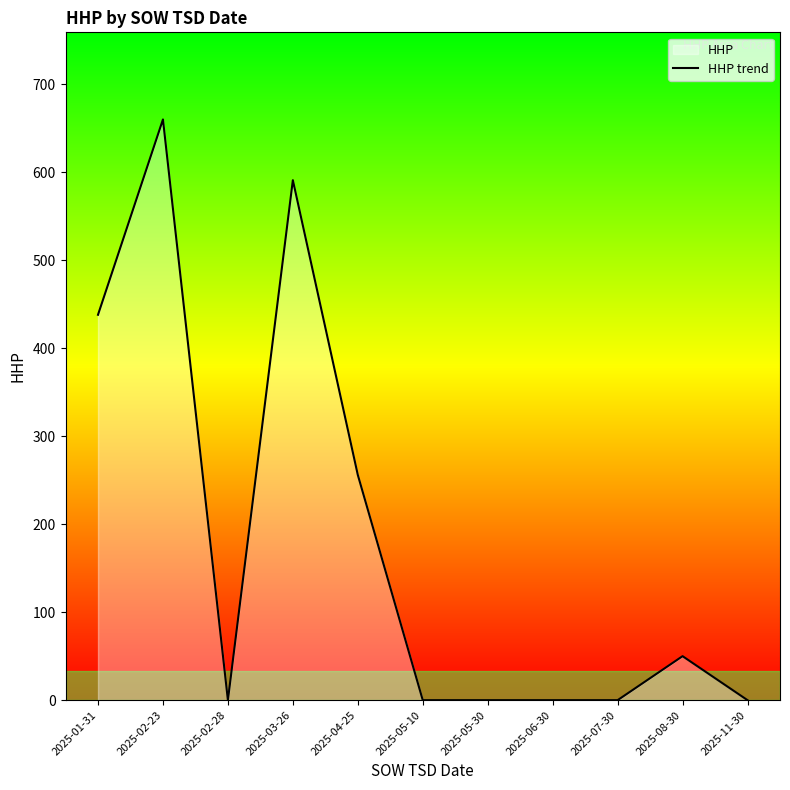

Reading left to right, list all the values displayed in this chart.

438	660	0	591	256	0	0	0	0	50	0